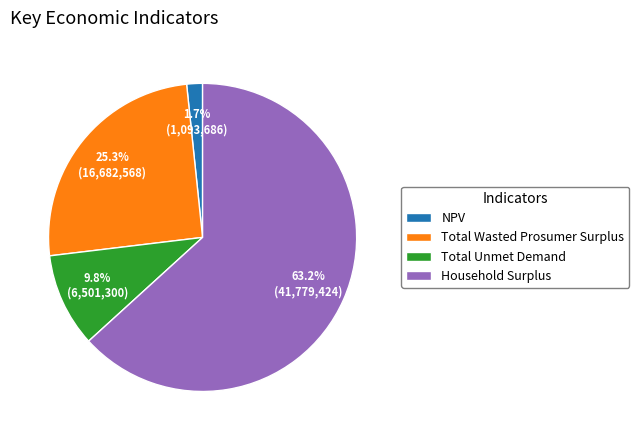

What is the largest slice in the pie chart?

Household Surplus